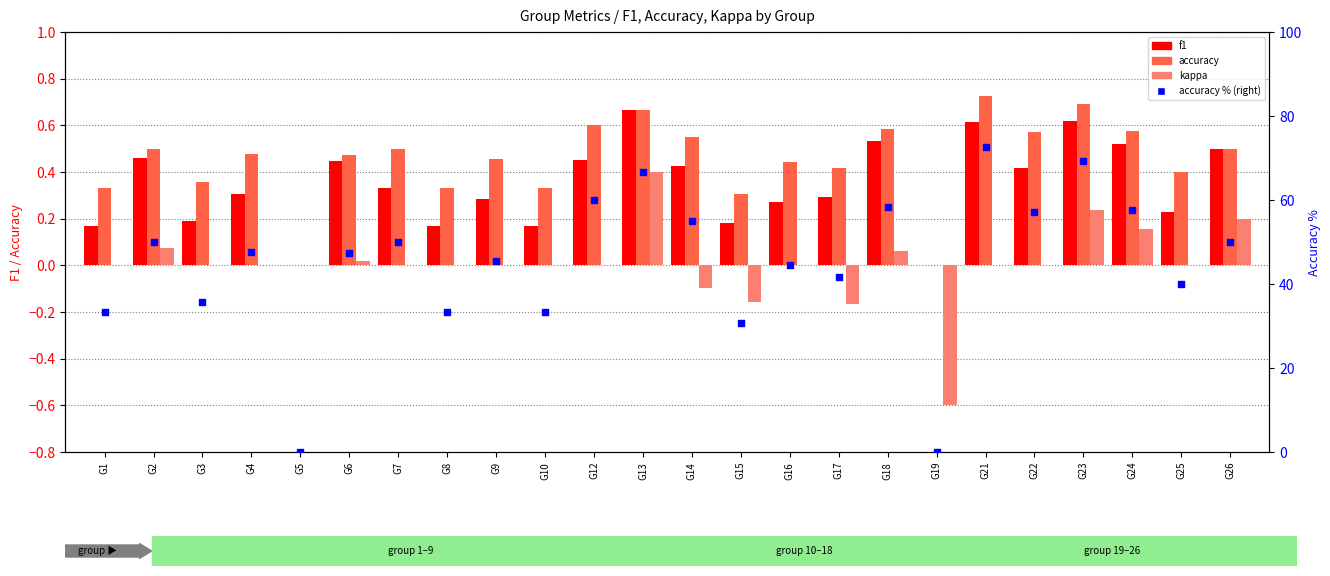

What is the total value across all series at G16?

45.2